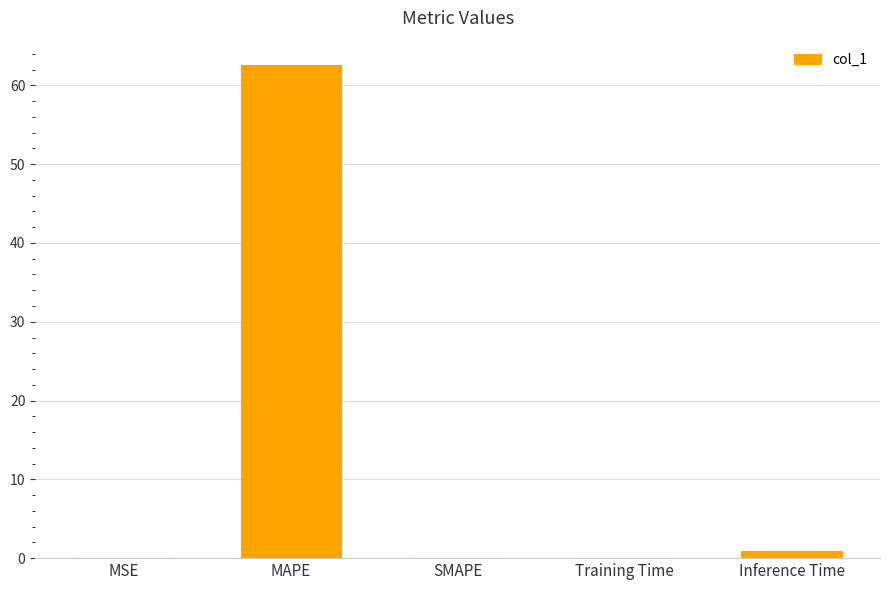

What is the sum of all values?

63.6